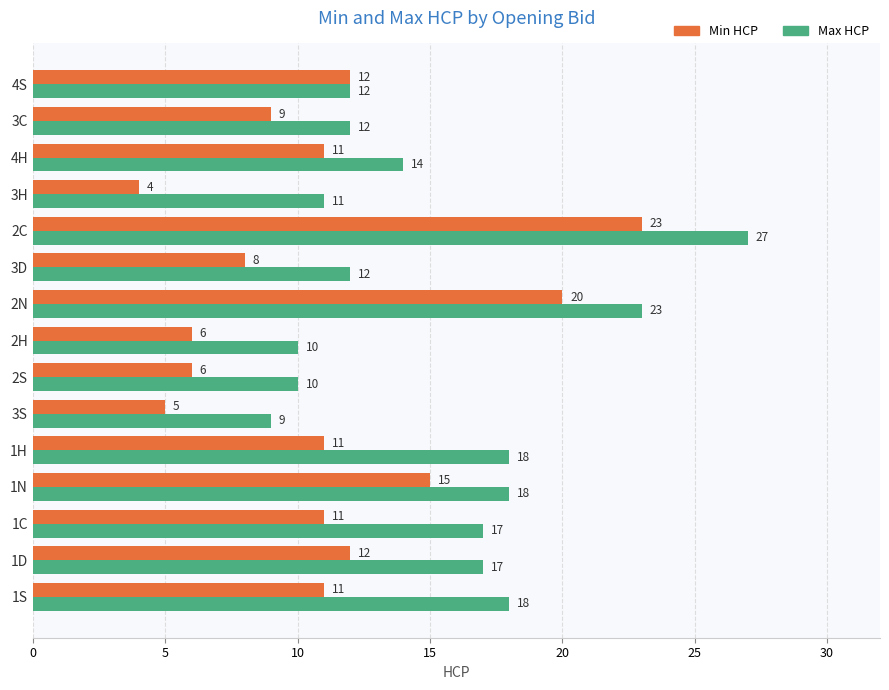

Rank the series by their average value, from highest to lowest.

Max HCP, Min HCP